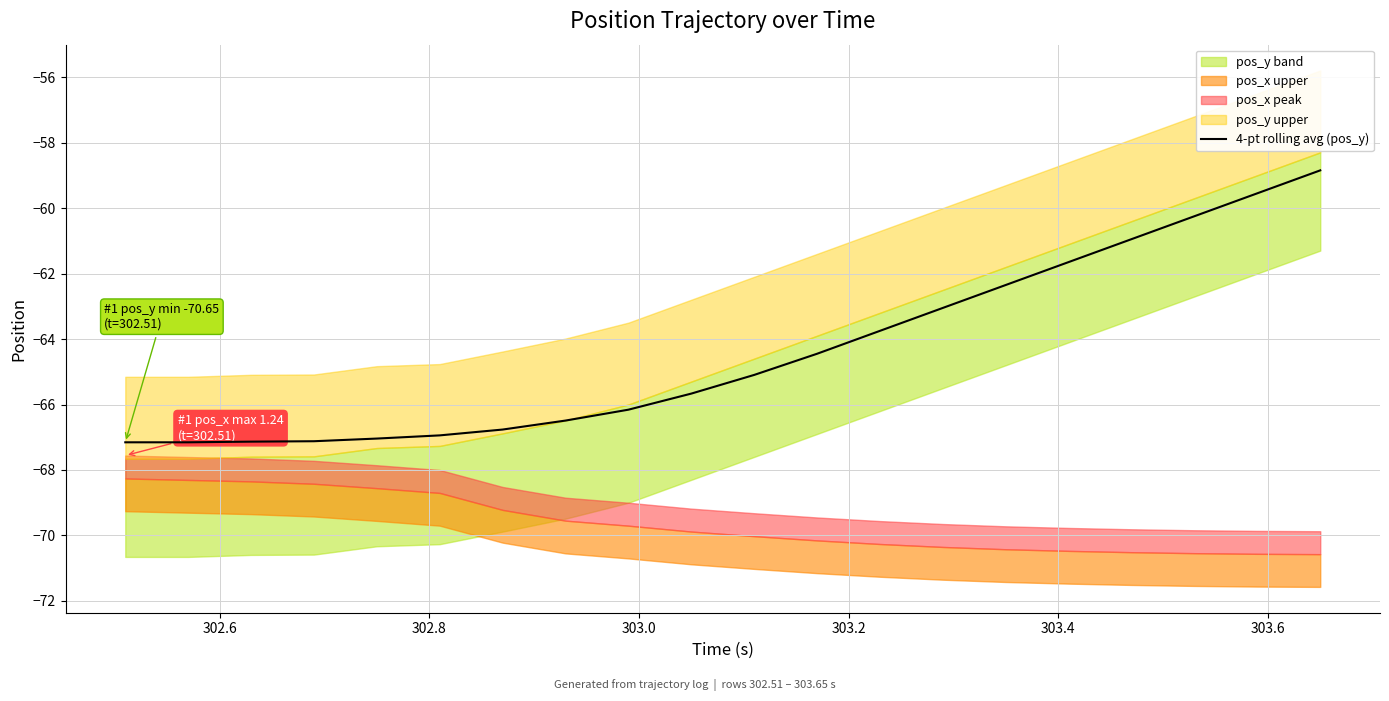

What is the minimum value for 4-pt rolling avg (pos_y)?

-67.2